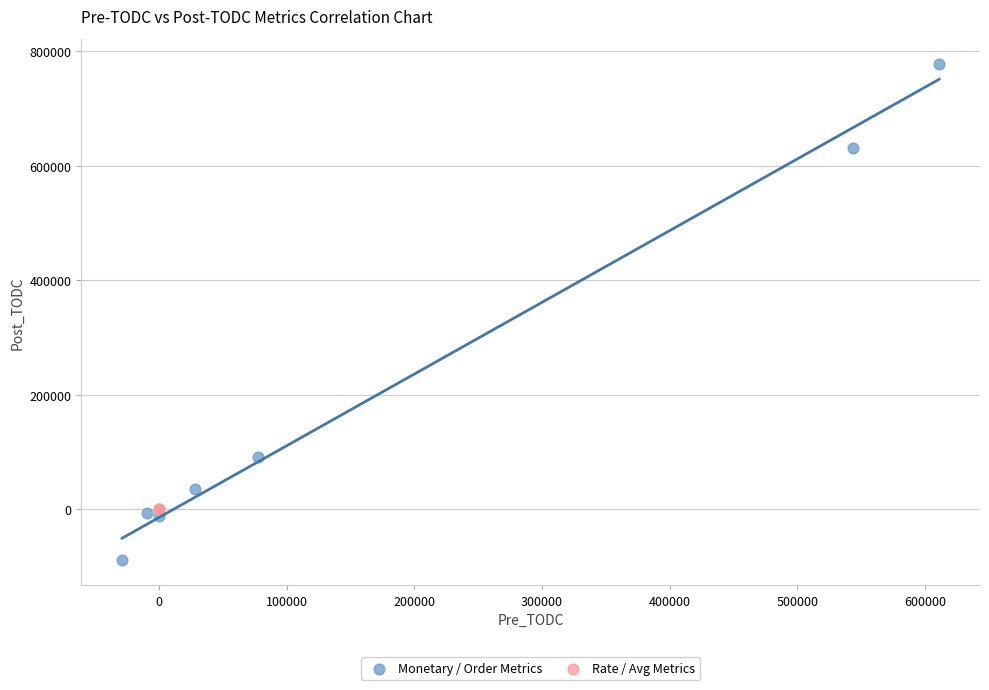

Which series reaches the minimum Y coordinate?

Monetary / Order Metrics